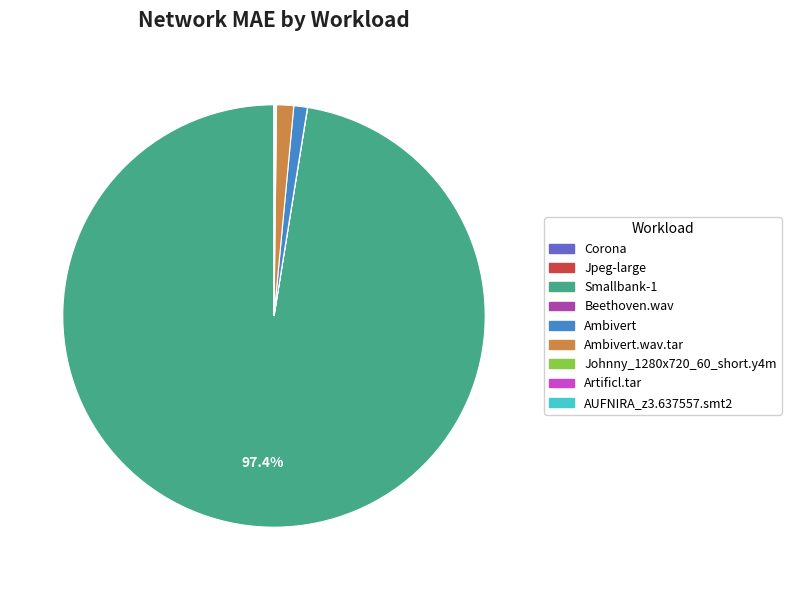

Is there a majority slice in this chart?

Yes